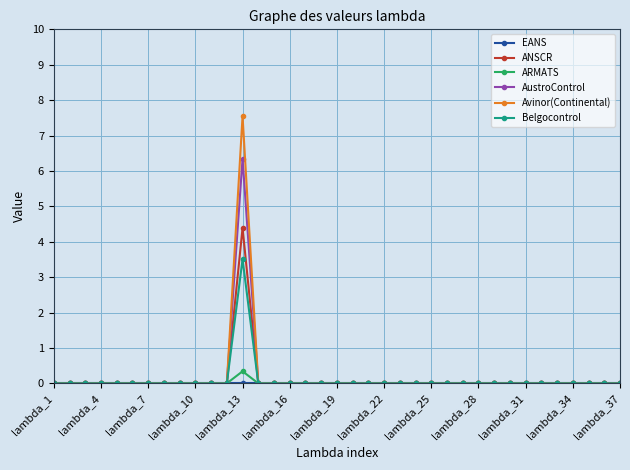

What is the highest value of the ARMATS series?

0.3